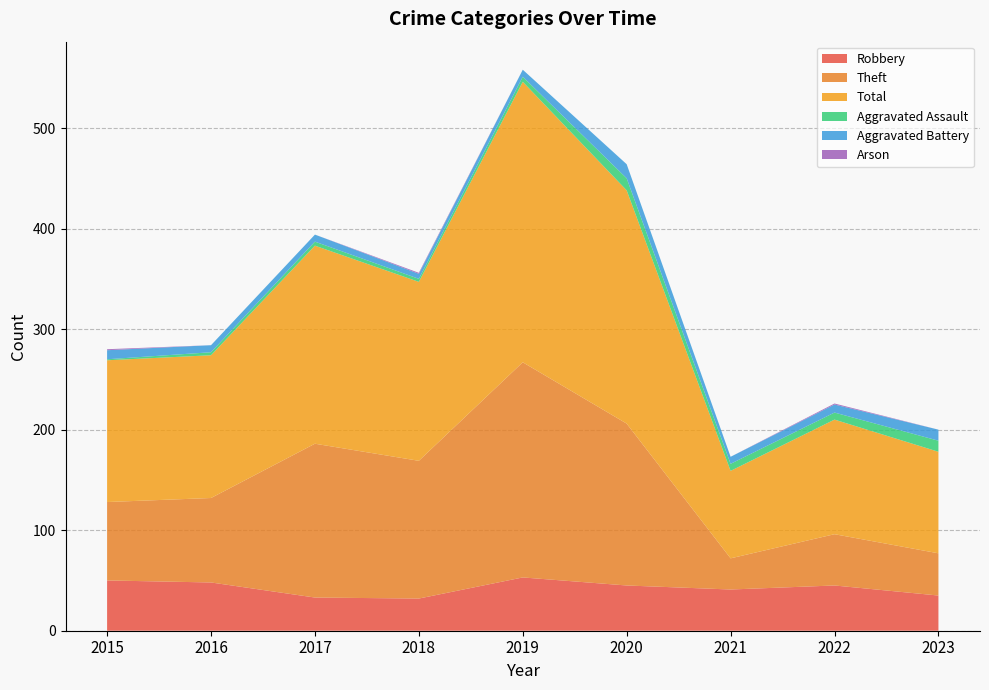

Reading left to right, extract all data points from this chart.

Robbery: 2015=50	2016=48	2017=33	2018=32	2019=53	2020=45	2021=41	2022=45	2023=35
Theft: 2015=78	2016=84	2017=153	2018=137	2019=214	2020=161	2021=31	2022=51	2023=42
Total: 2015=141	2016=142	2017=197	2018=178	2019=279	2020=232	2021=87	2022=114	2023=101
Aggravated Assault: 2015=1	2016=3	2017=4	2018=3	2019=5	2020=12	2021=7	2022=7	2023=11
Aggravated Battery: 2015=9	2016=7	2017=7	2018=5	2019=7	2020=14	2021=7	2022=8	2023=11
Arson: 2015=1	2016=0	2017=0	2018=1	2019=0	2020=0	2021=0	2022=1	2023=0